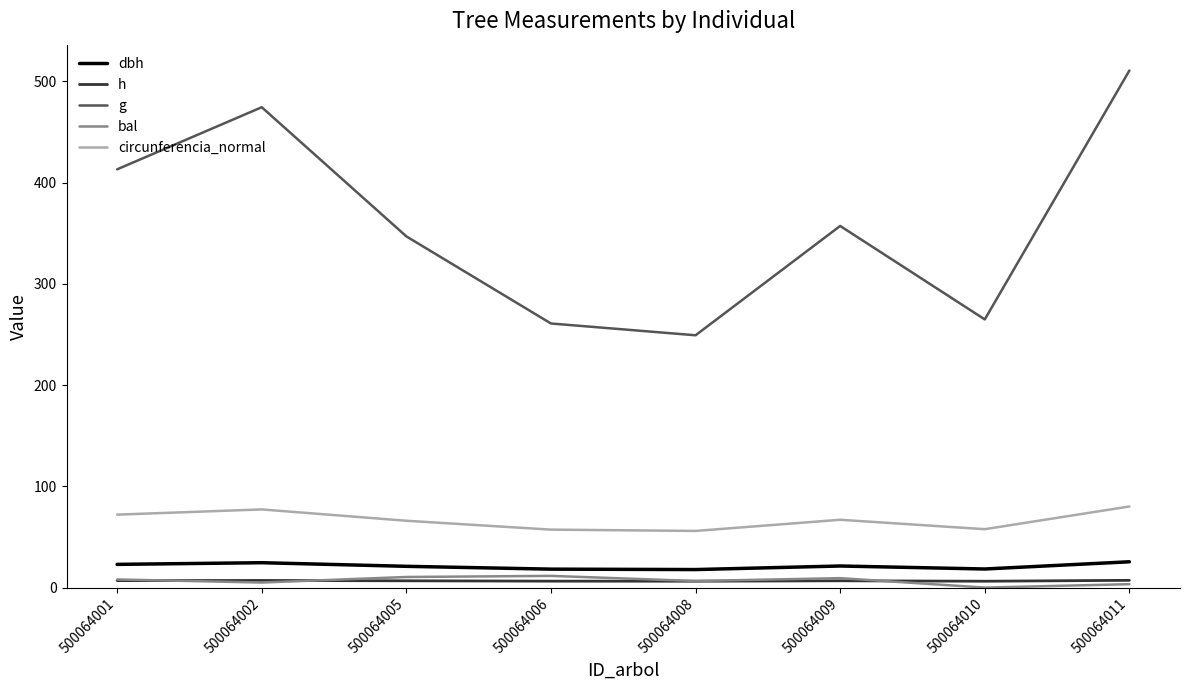

At which category is the sum across all series the highest?

500064011